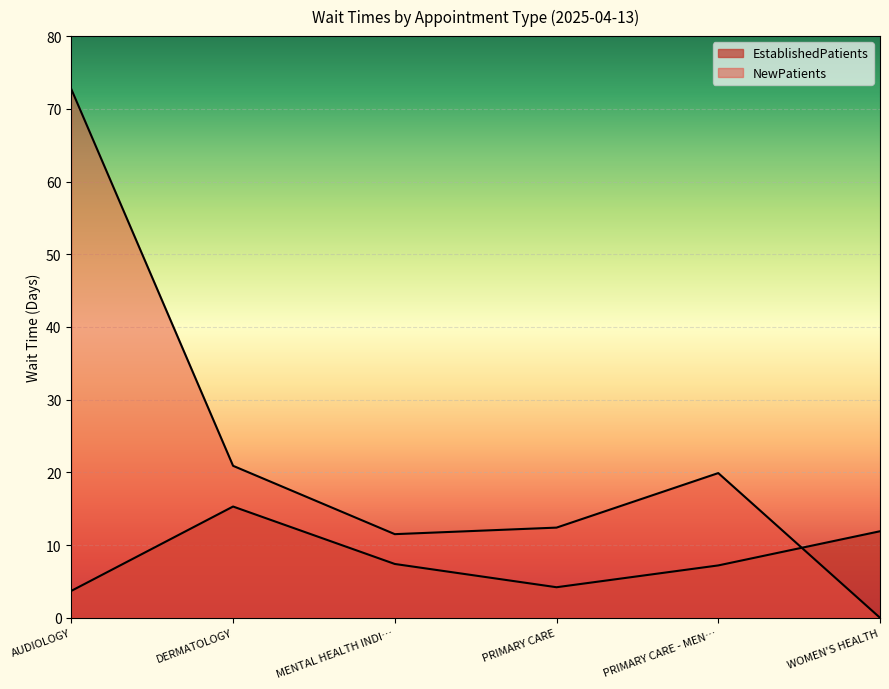

Rank the series by their maximum value, from highest to lowest.

NewPatients, EstablishedPatients